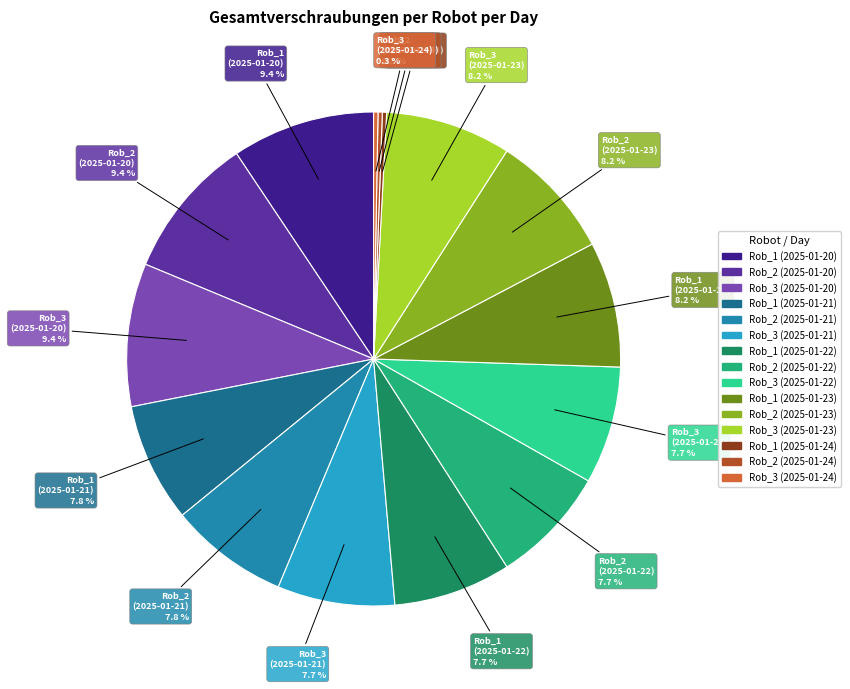

Is there any slice that represents more than half of the pie?

No